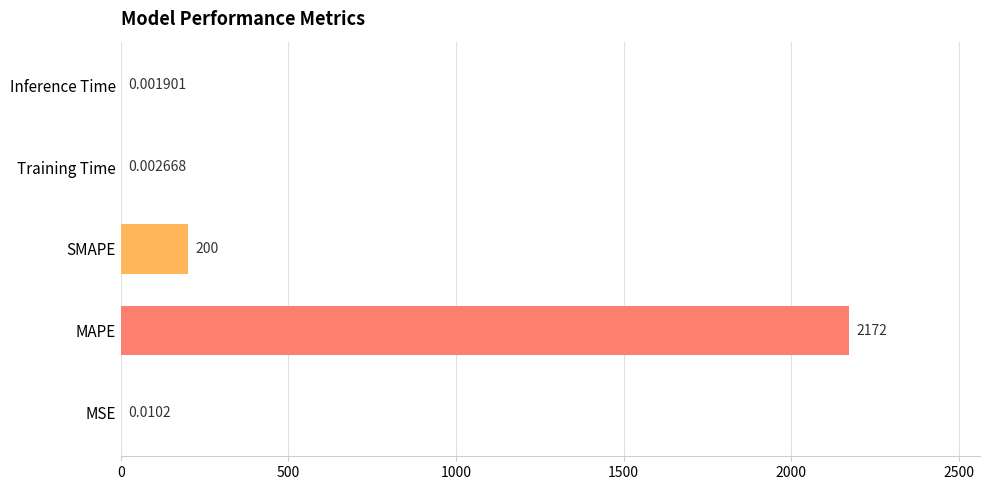

At which category does the chart reach its peak across all series?

MAPE